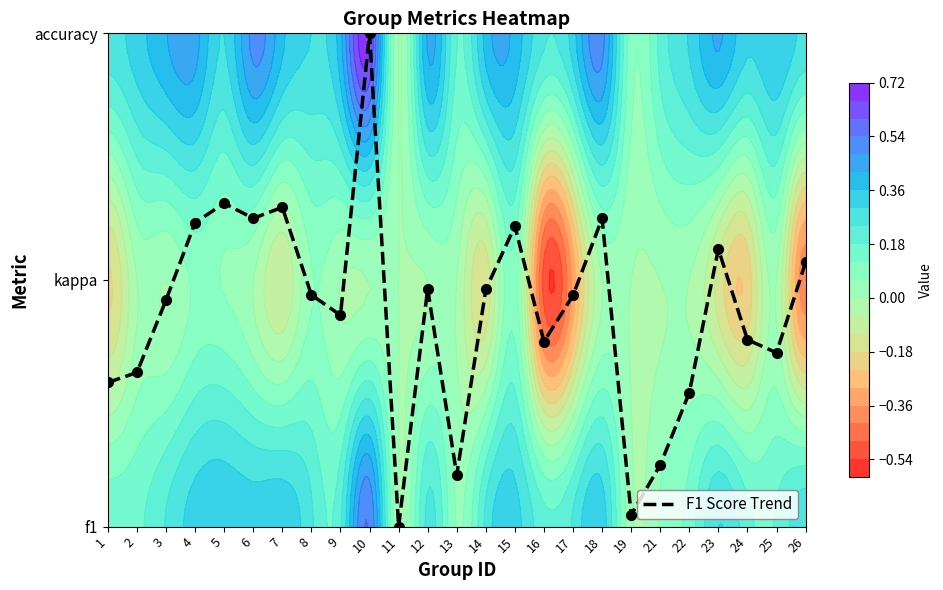

Reading left to right, extract all data points from this chart.

1=0.6	2=0.6	3=0.9	4=1.2	5=1.3	6=1.2	7=1.3	8=0.9	9=0.9	10=2.0	11=0.0	12=1.0	13=0.2	14=1.0	15=1.2	16=0.8	17=0.9	18=1.2	19=0.0	21=0.2	22=0.5	23=1.1	24=0.8	25=0.7	26=1.1